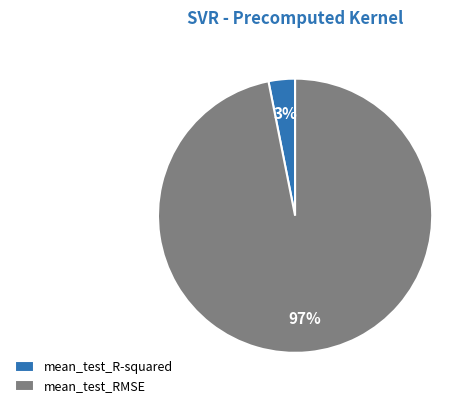

Rank the categories by value from lowest to highest.

mean_test_R-squared, mean_test_RMSE